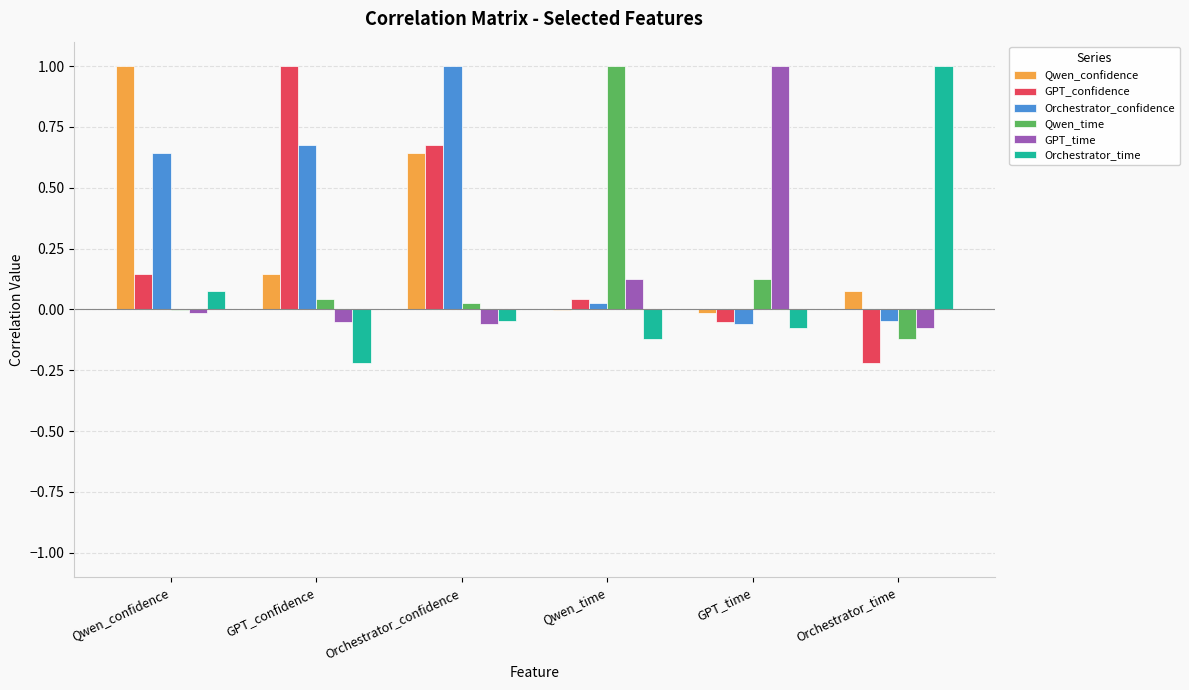

How many categories are shown in the chart?

6